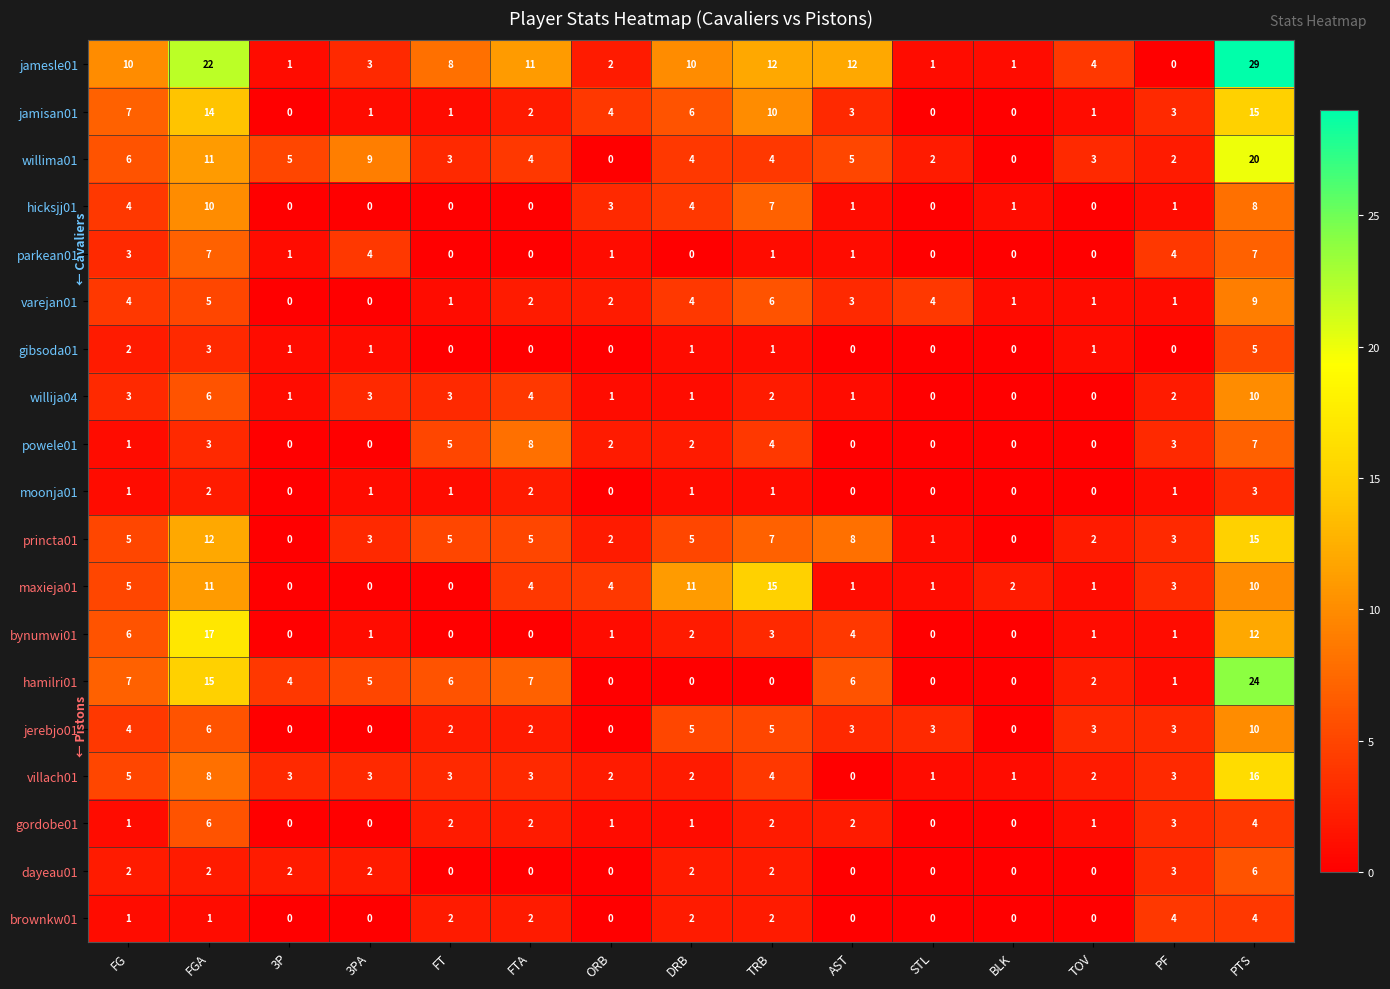

At how many categories does at least one series exceed 27?

1